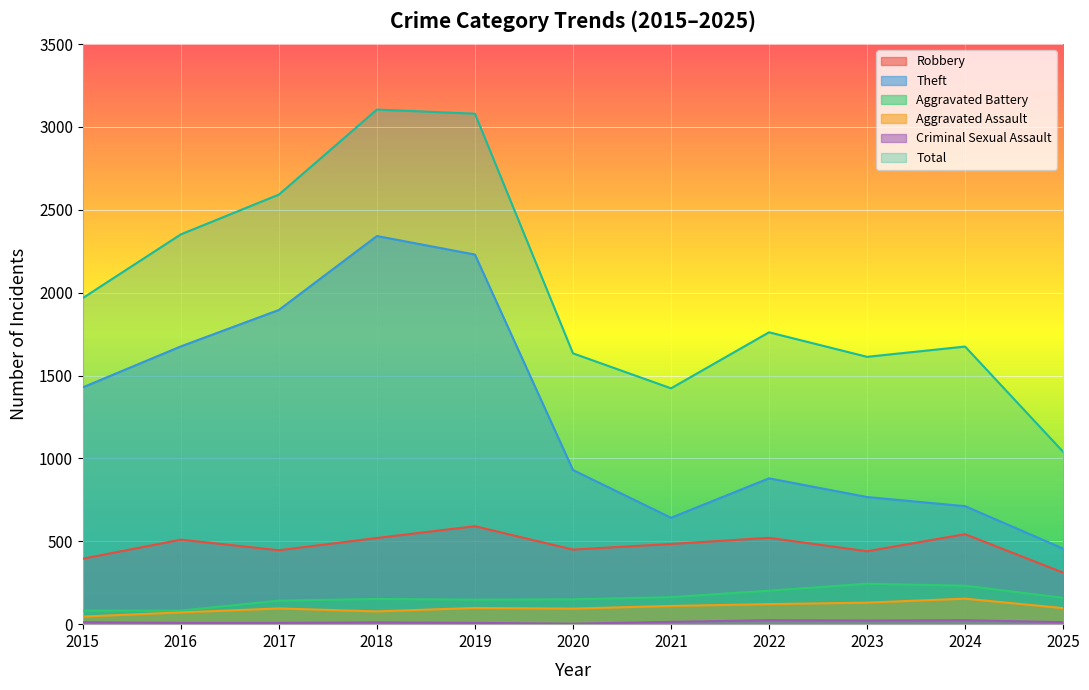

List the labels in order of Aggravated Battery value, smallest first.

2015, 2016, 2017, 2019, 2020, 2018, 2025, 2021, 2022, 2024, 2023